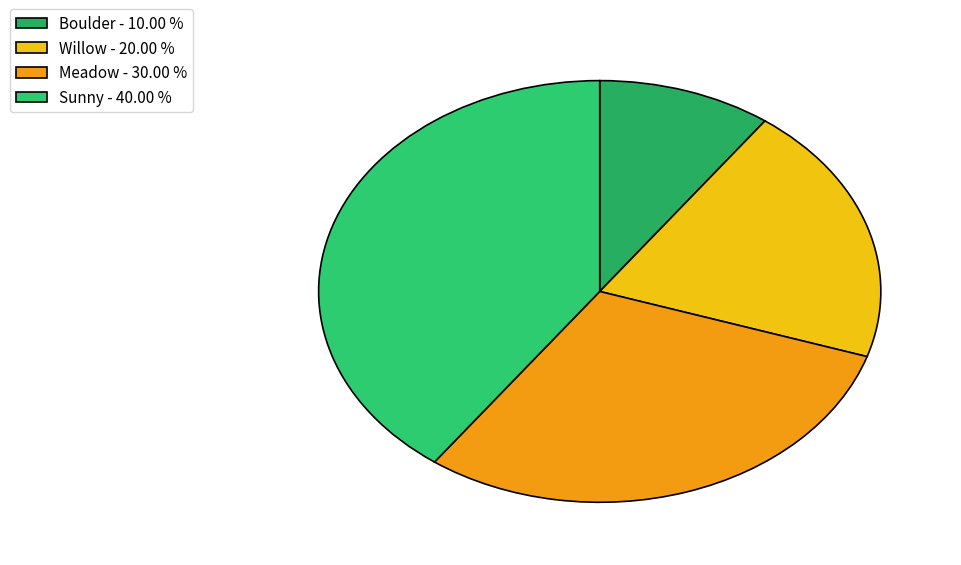

The Meadow slice represents 30% of the pie. True or false?

True